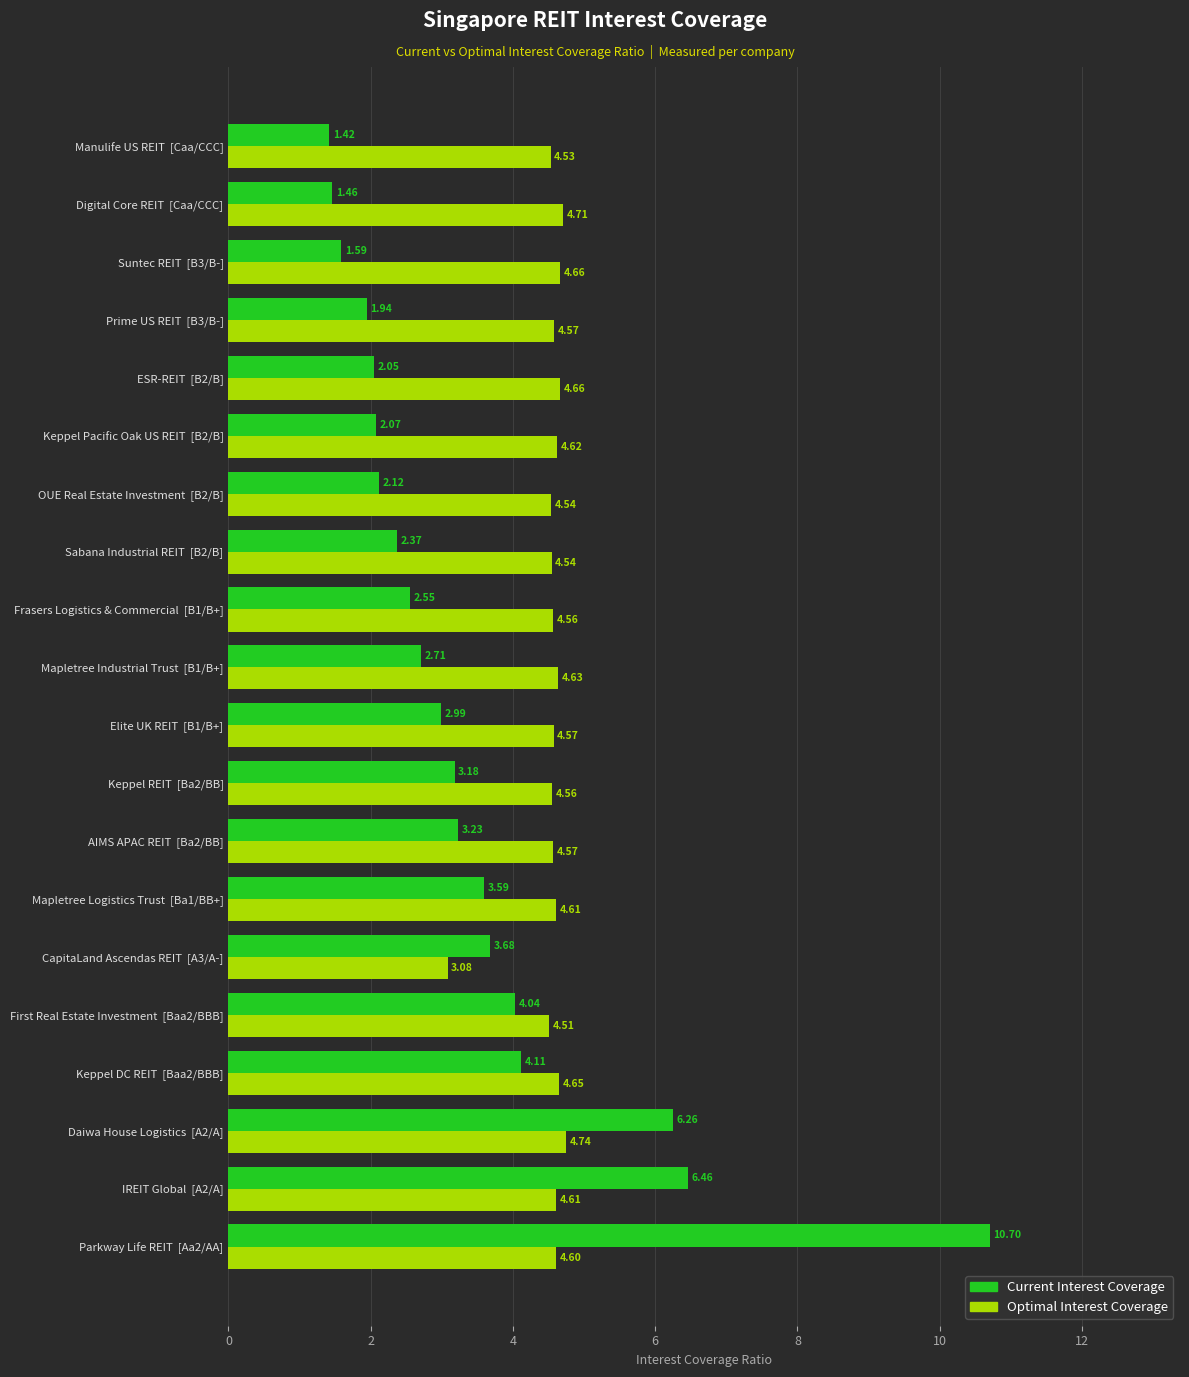

What is the spread (max minus min) of values at Prime US REIT  [B3/B-]?

2.6